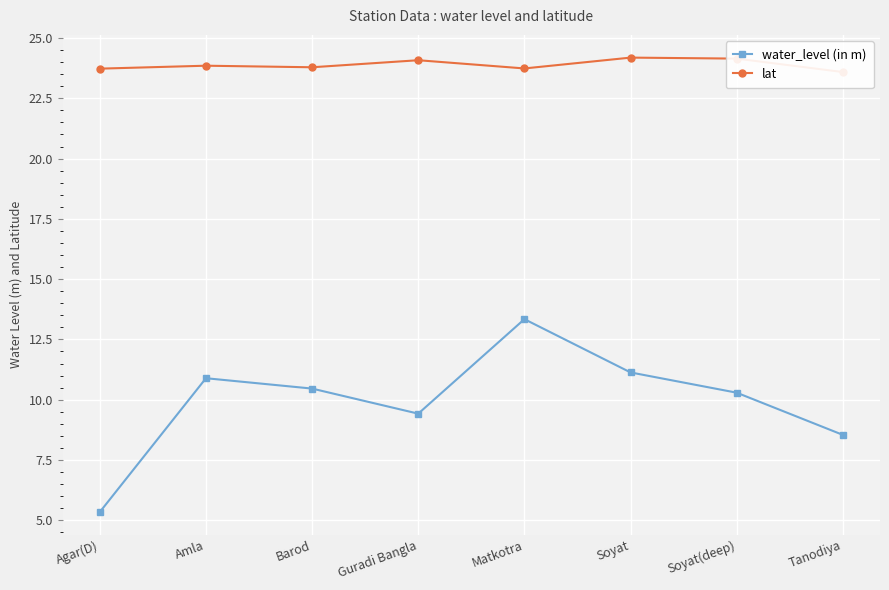

What is the spread (max minus min) of values at Matkotra?

10.4